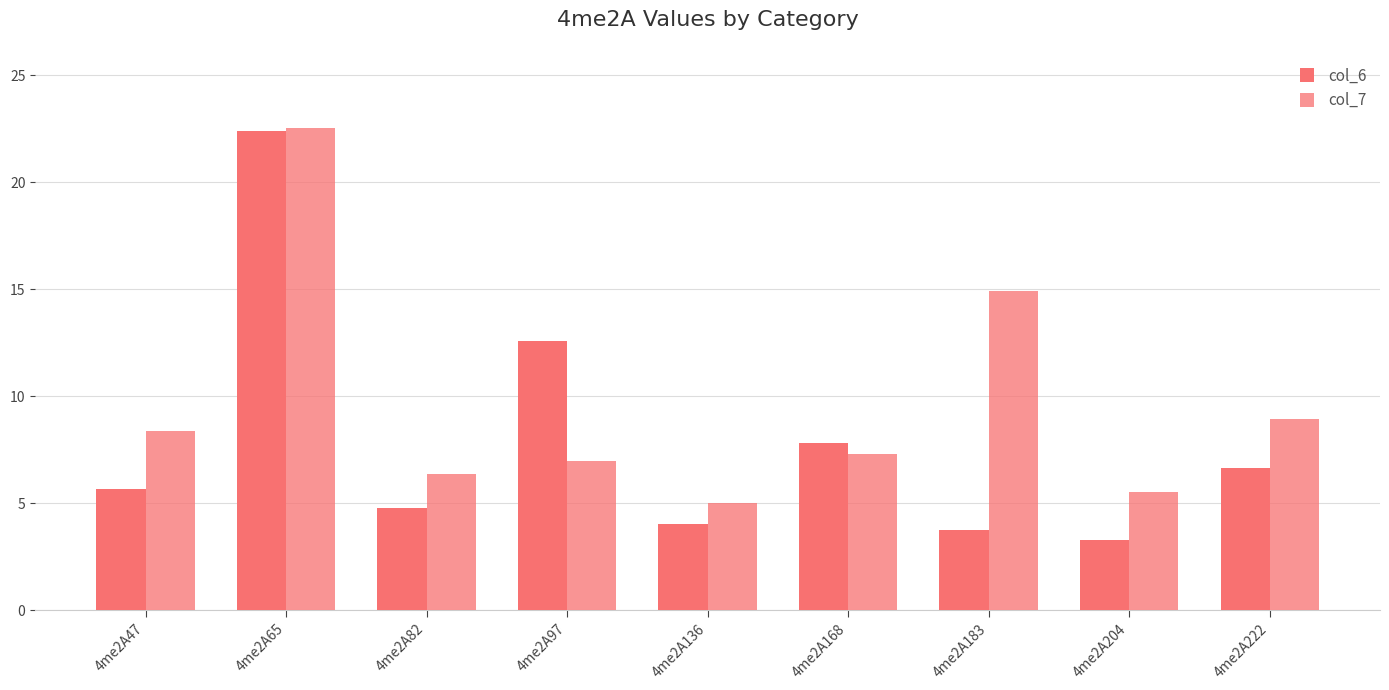

Which series has the largest total across all categories?

col_7